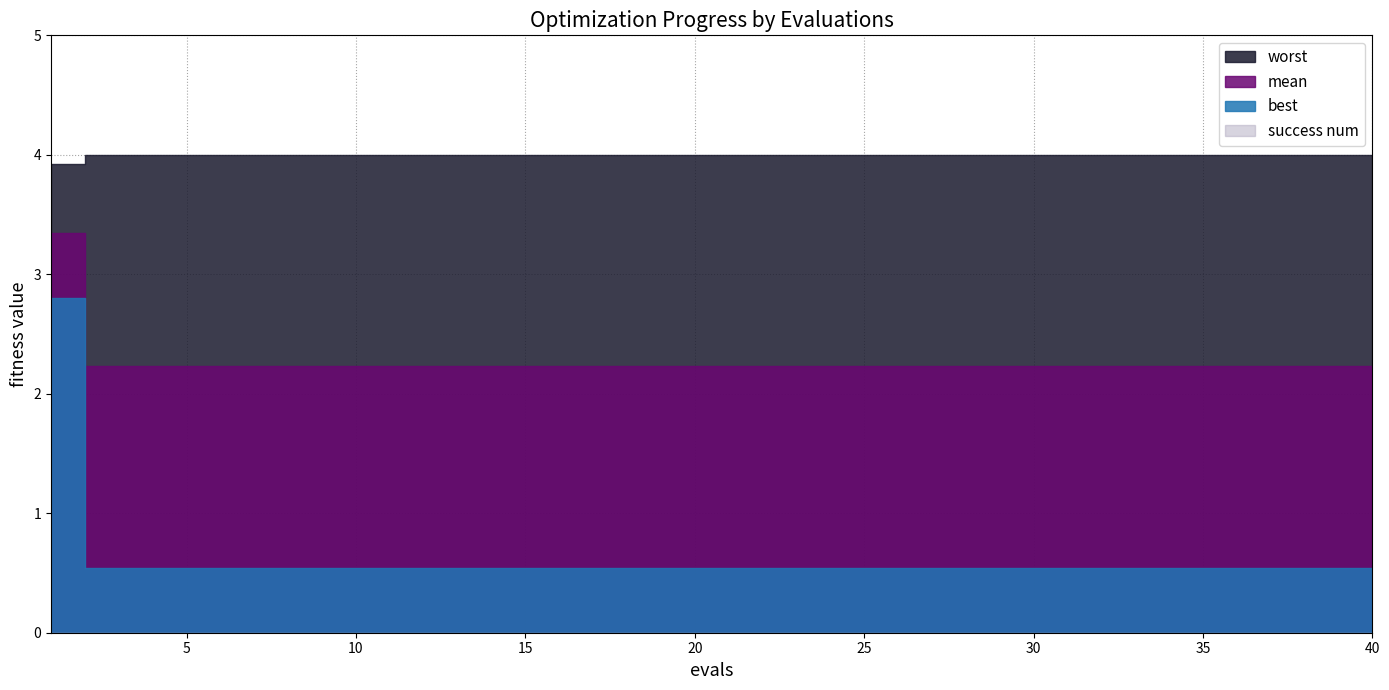

Which series has the largest range (max minus min)?

best